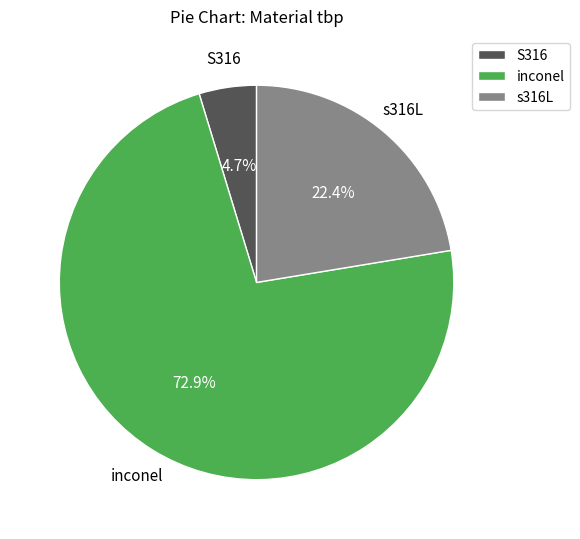

Is it true that s316L is 32% of the pie?

False